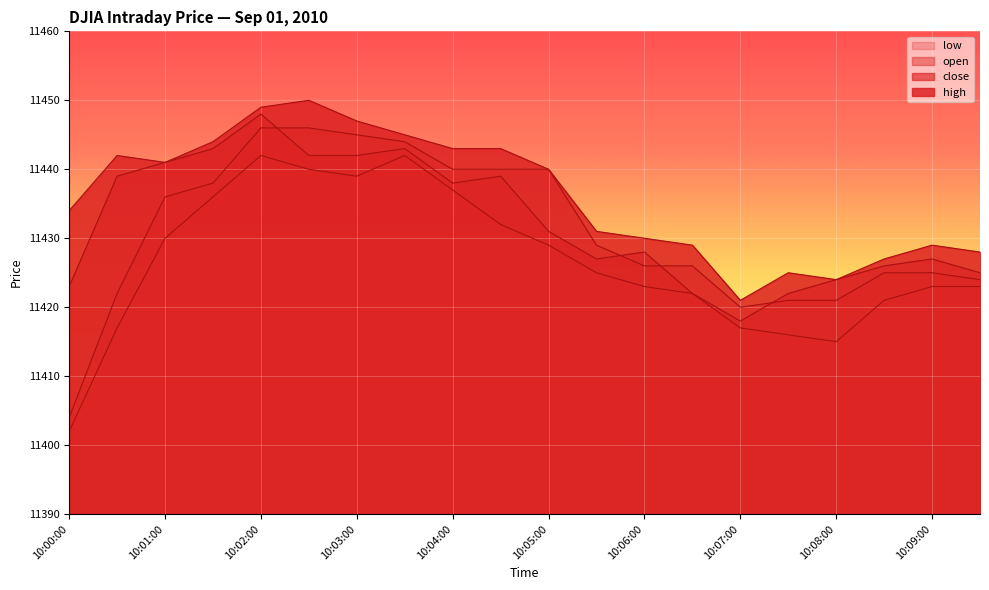

True or false: close and high intersect in this chart.

False